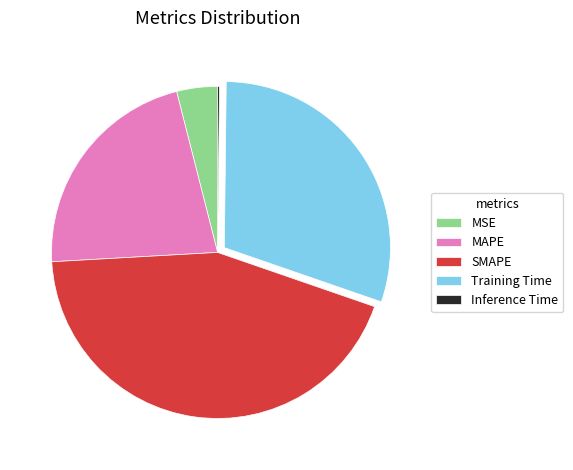

The MSE slice represents 4% of the pie. True or false?

True